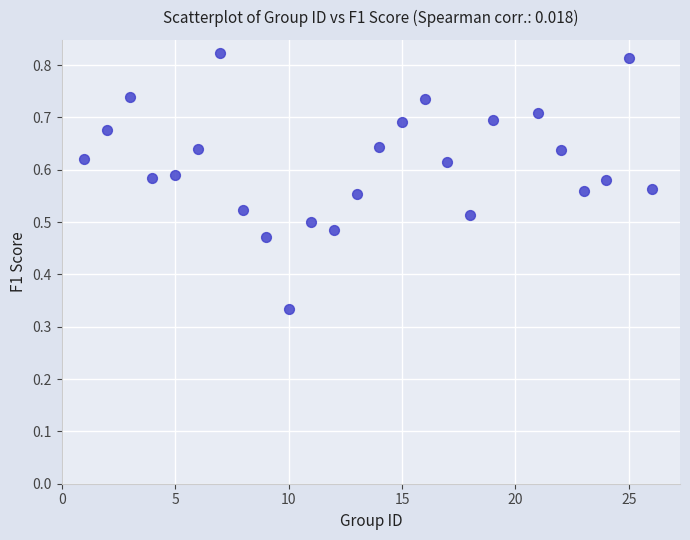

What is the range of X values (max minus min)?

25.0